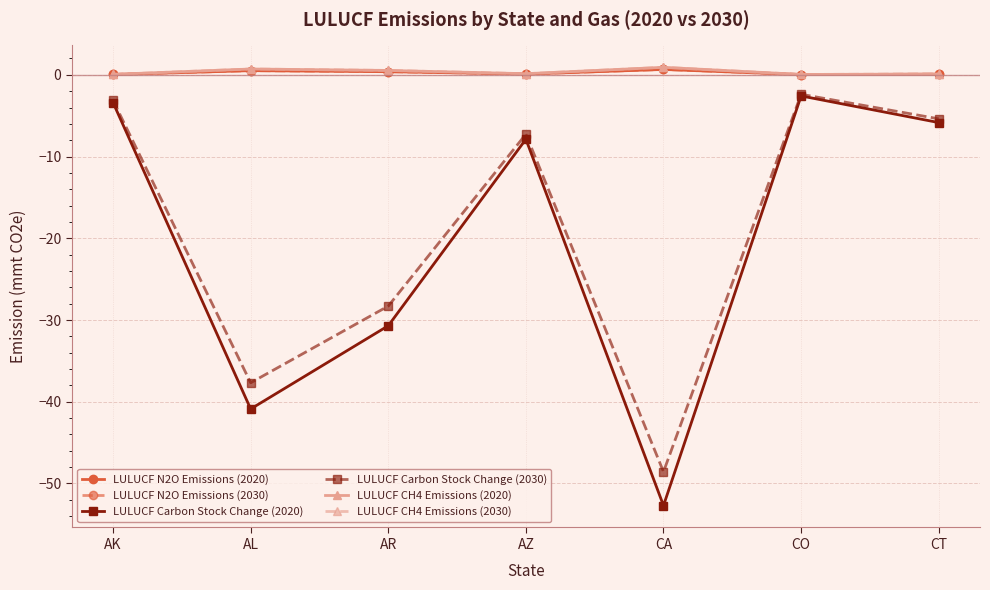

What is the value of the LULUCF Carbon Stock Change (2020) point at the 5th from the left?

-52.7